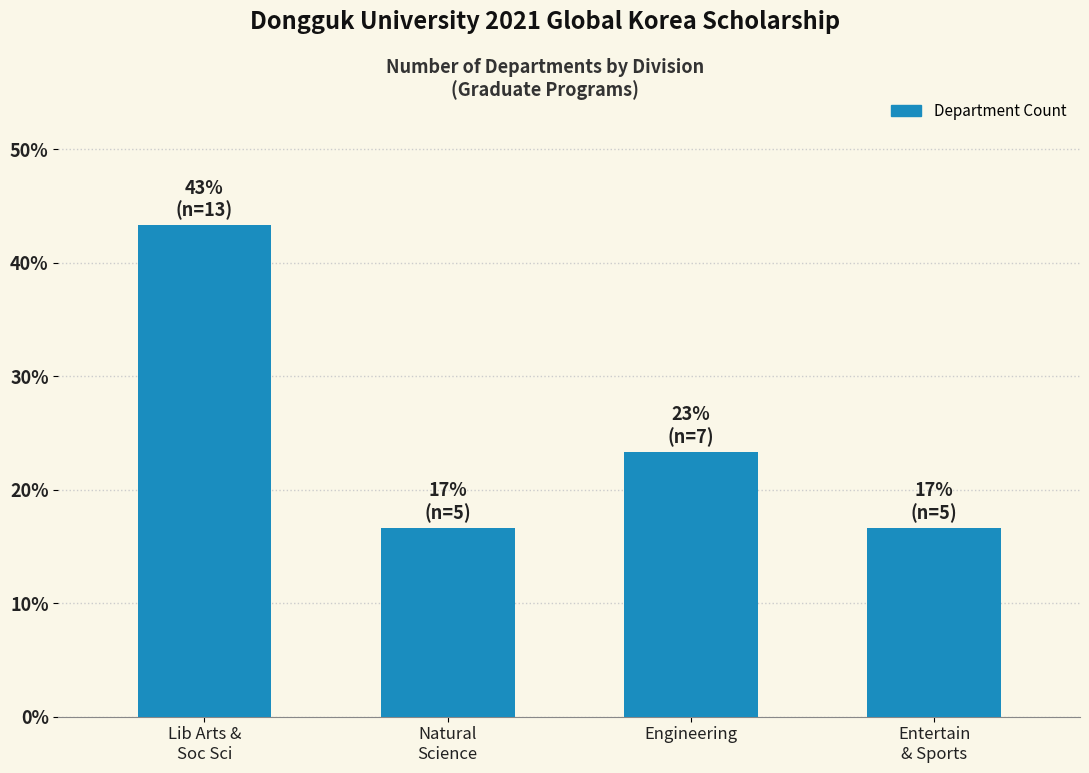

Reading right to left, transcribe all the data shown in this chart.

16.7	23.3	16.7	43.3